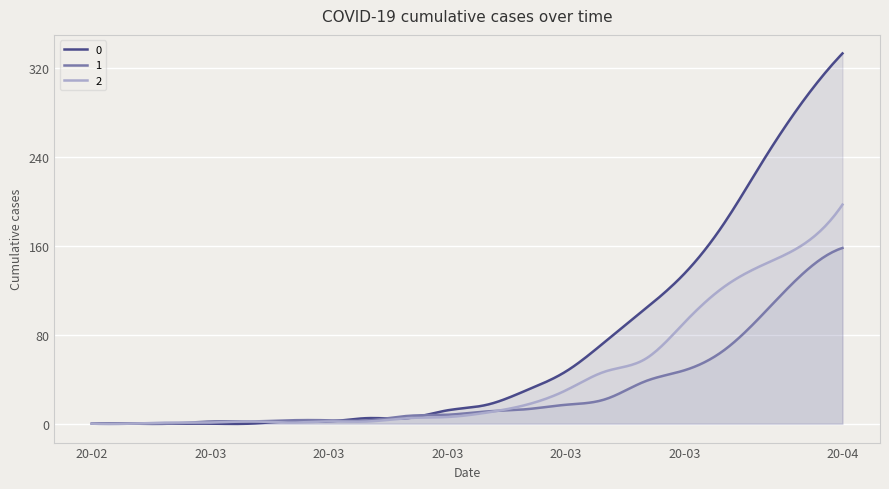

At which label is 1 closest to 79?

2020-03-30